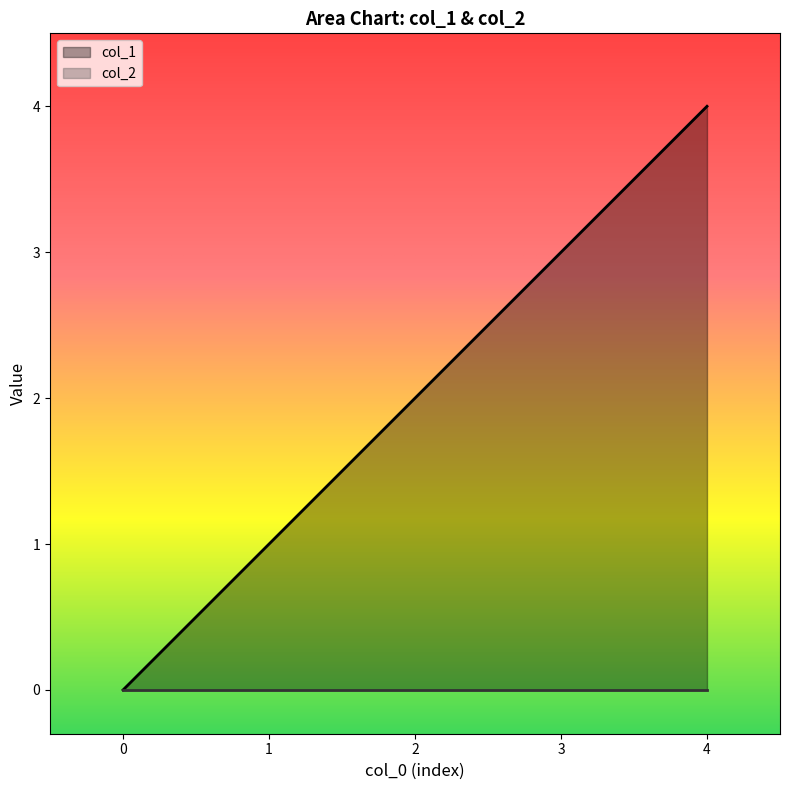

Does the chart have visible grid lines?

No